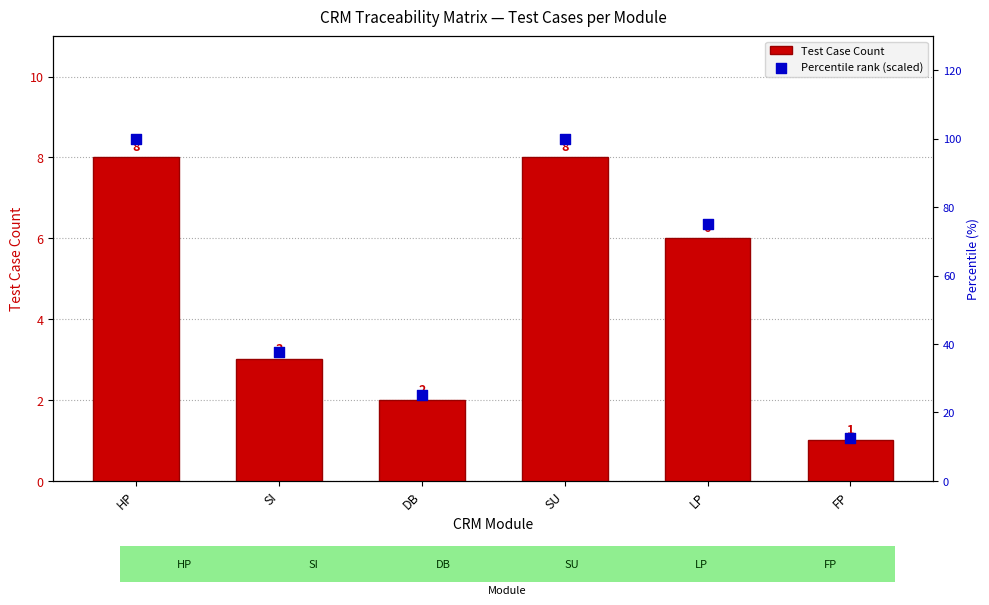

At how many categories does at least one series exceed 41?

3